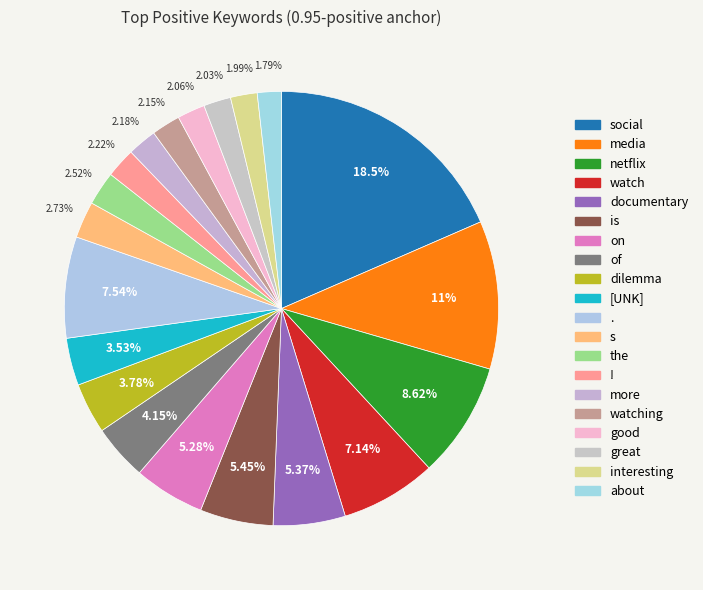

What is the largest slice in the pie chart?

social